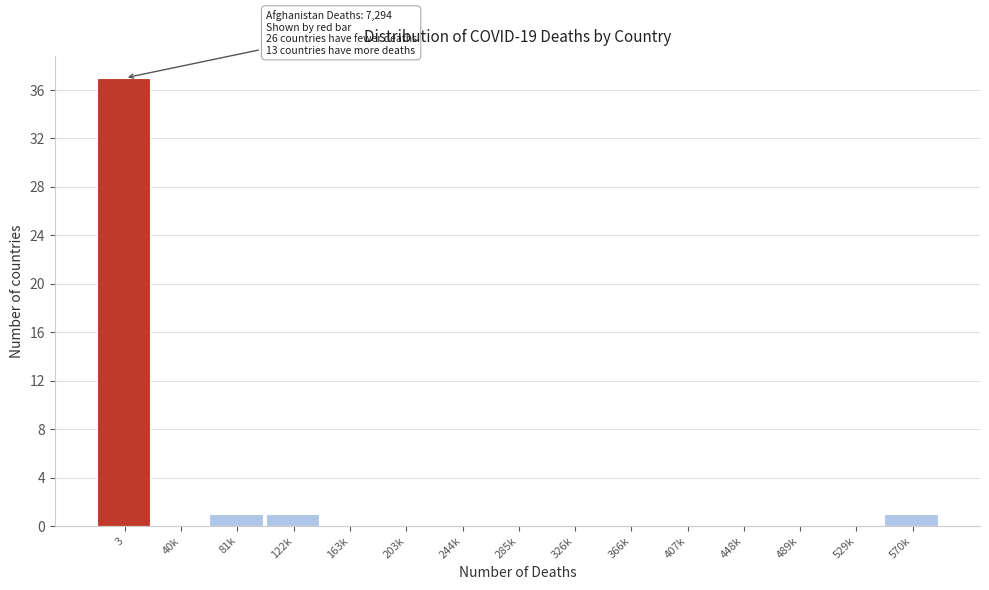

Reading left to right, extract all data points from this chart.

3=37	40k=0	81k=1	122k=1	163k=0	203k=0	244k=0	285k=0	326k=0	366k=0	407k=0	448k=0	489k=0	529k=0	570k=1